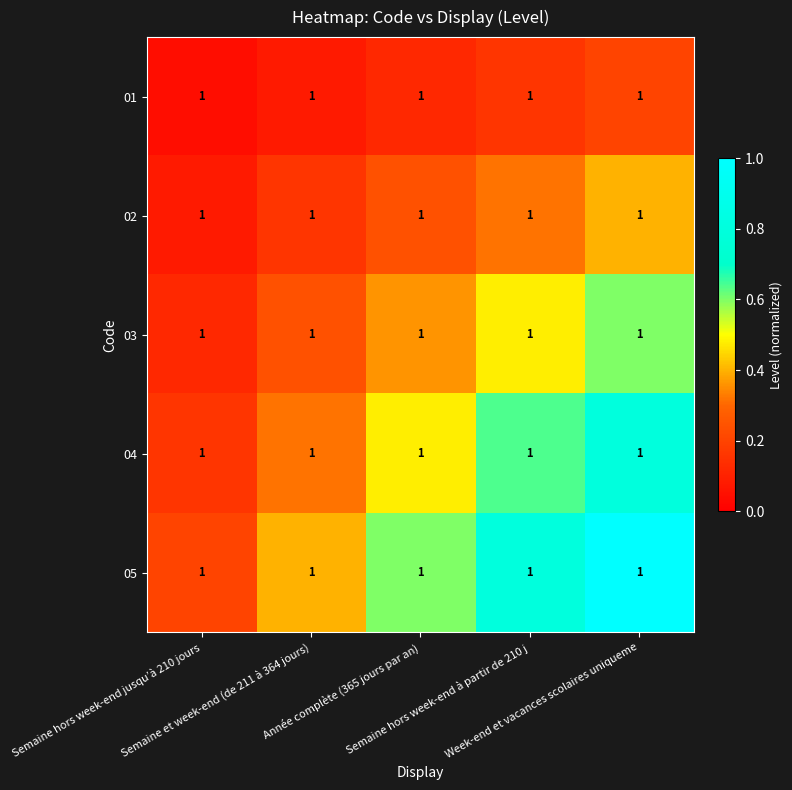

Rank the series by their average value, from highest to lowest.

05, 04, 03, 02, 01